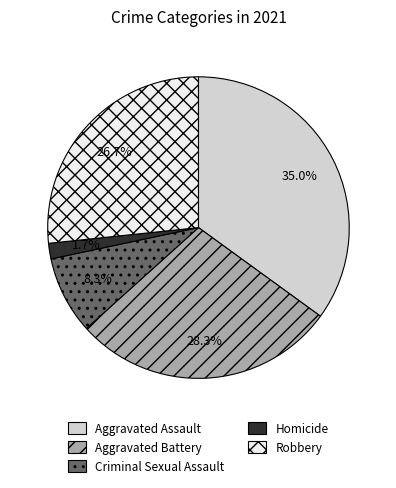

Which category has the biggest portion of the pie?

Aggravated Assault